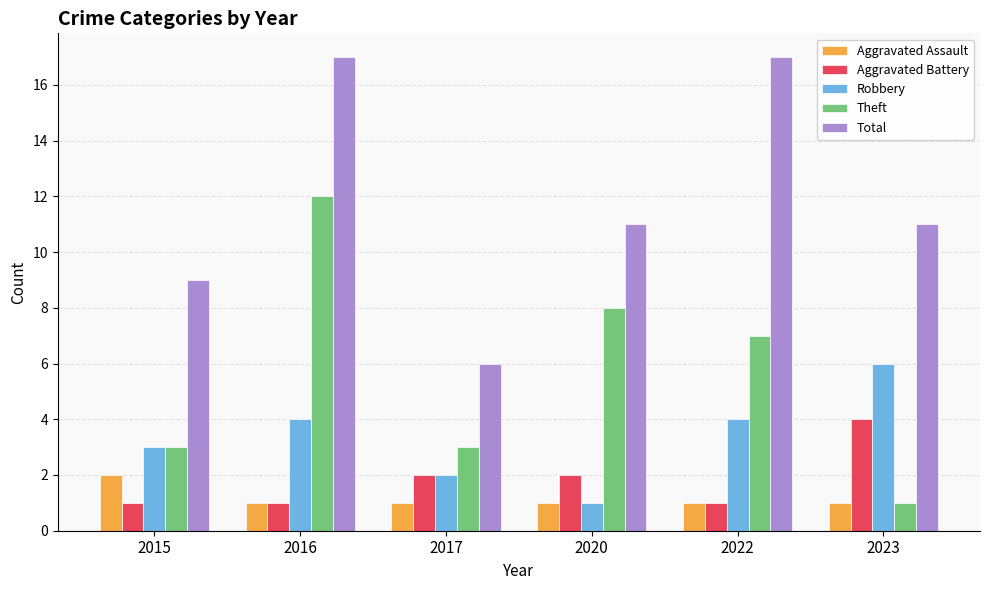

Count the number of categories in the chart.

6